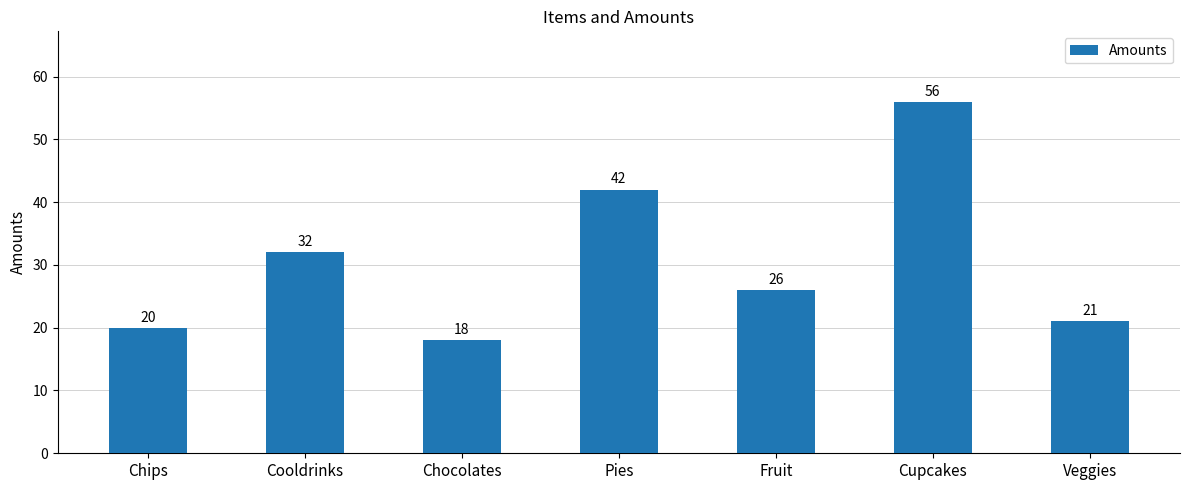

Rank the categories by value from highest to lowest.

Cupcakes, Pies, Cooldrinks, Fruit, Veggies, Chips, Chocolates